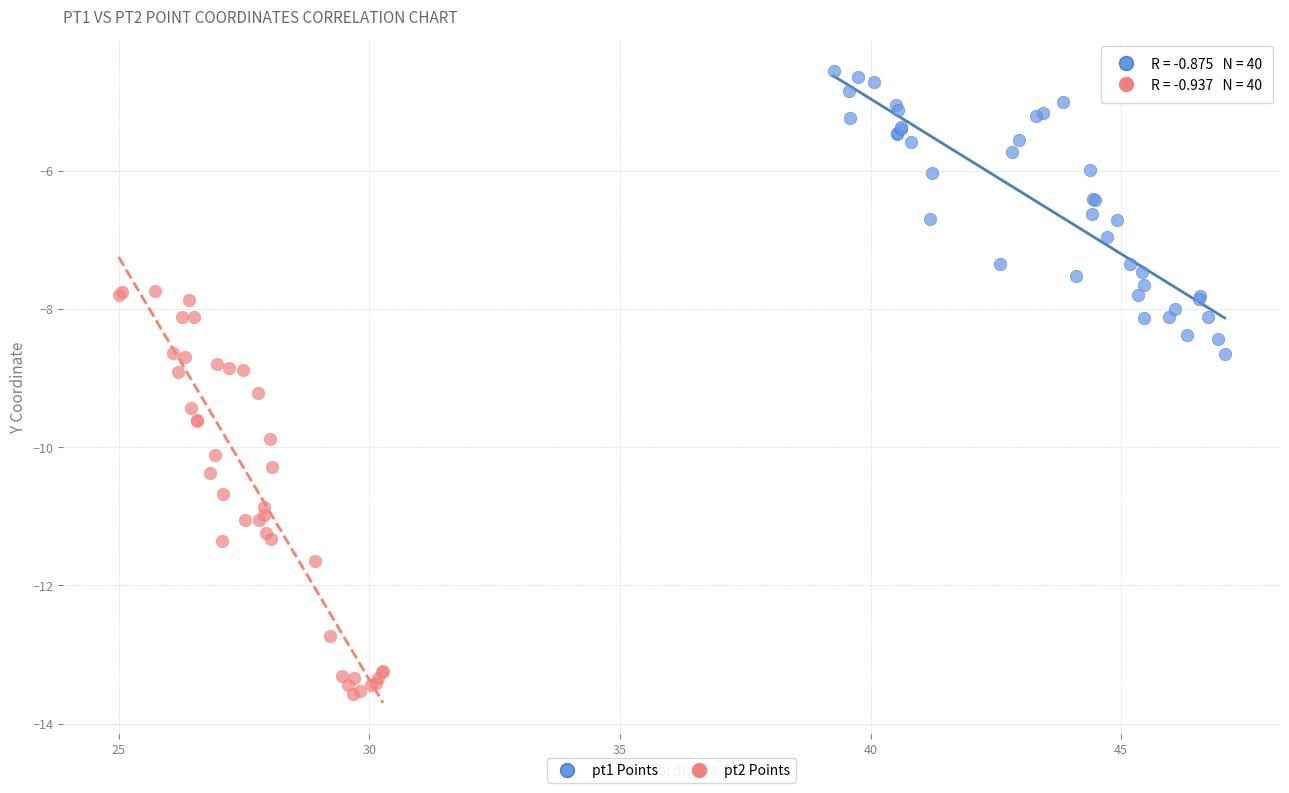

Which series has the widest spread of Y values?

pt2 Points